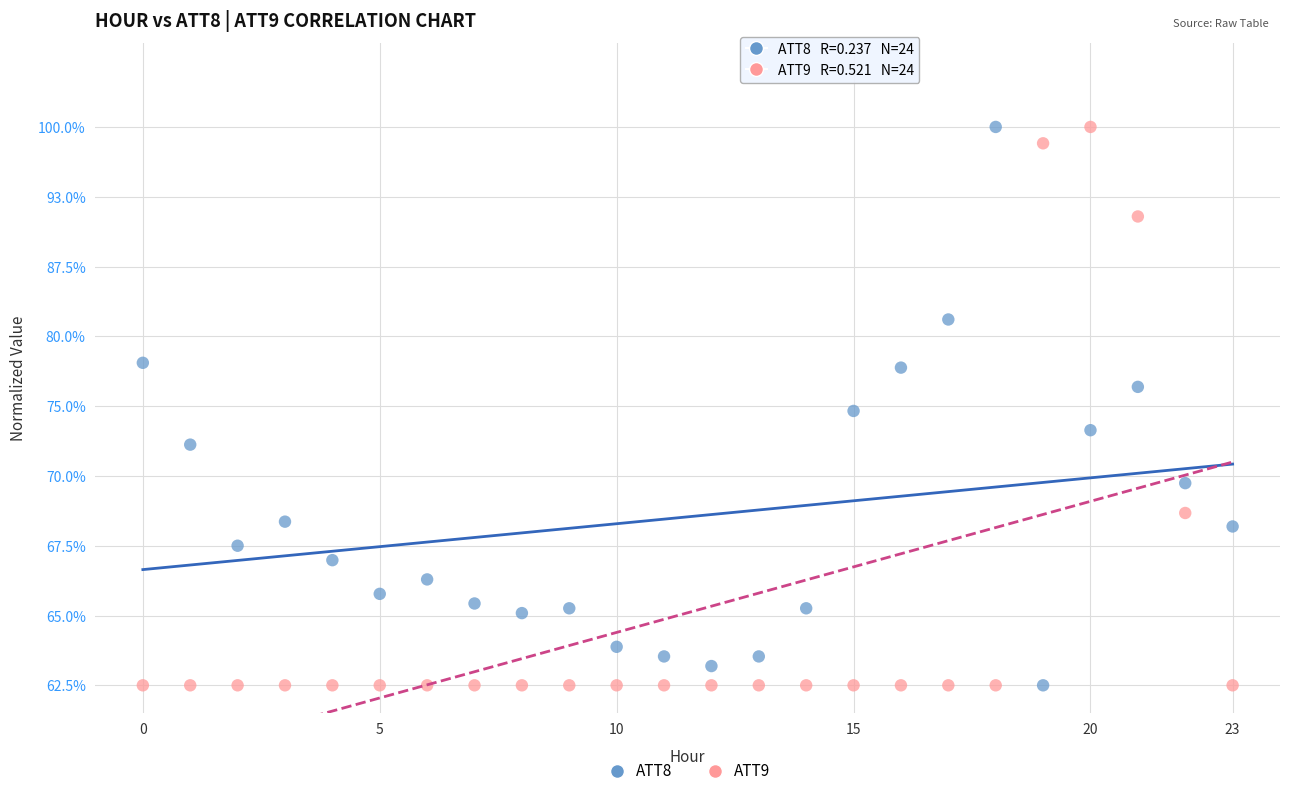

What are all the series names shown in the legend?

ATT8, ATT9